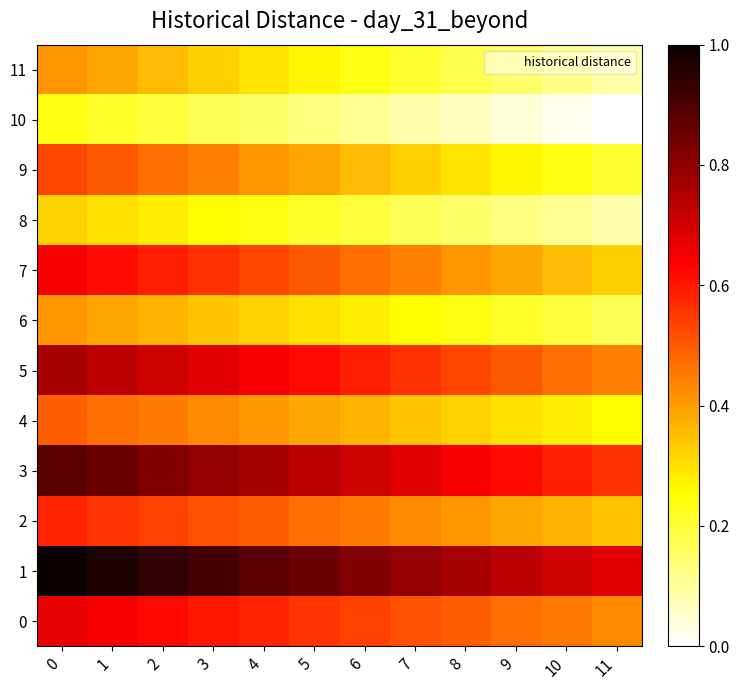

How many distinct data groups are displayed?

12